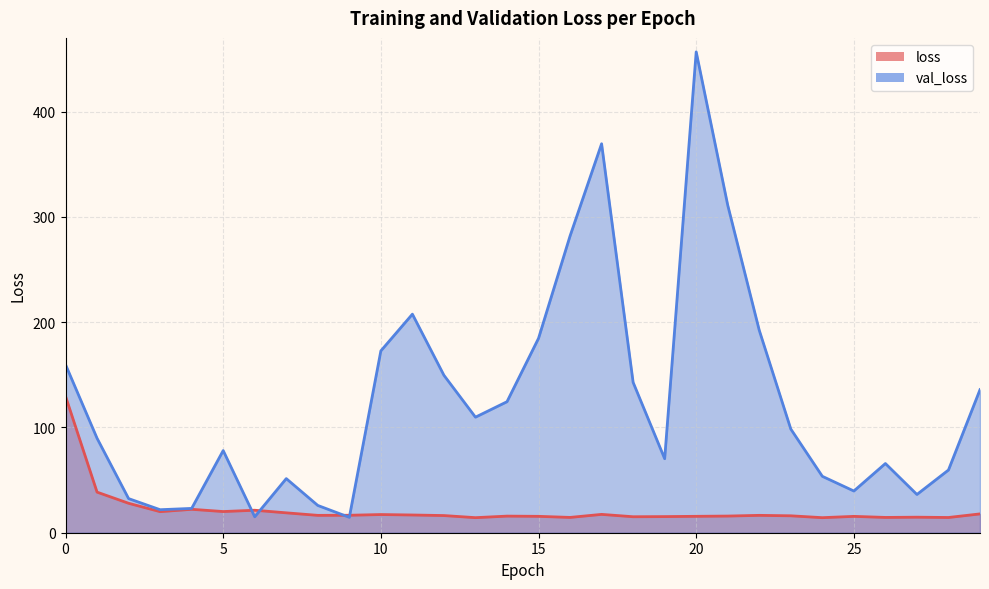

Which series ends up on top after the final intersection of loss and val_loss?

val_loss